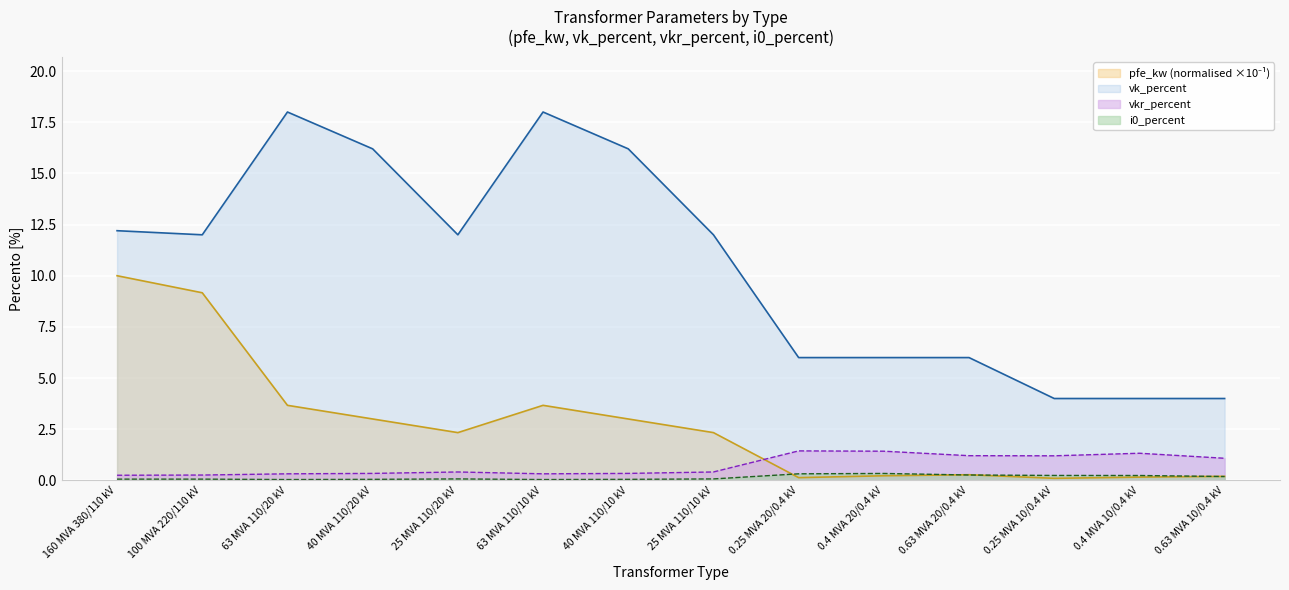

How many data points does each series have?

14